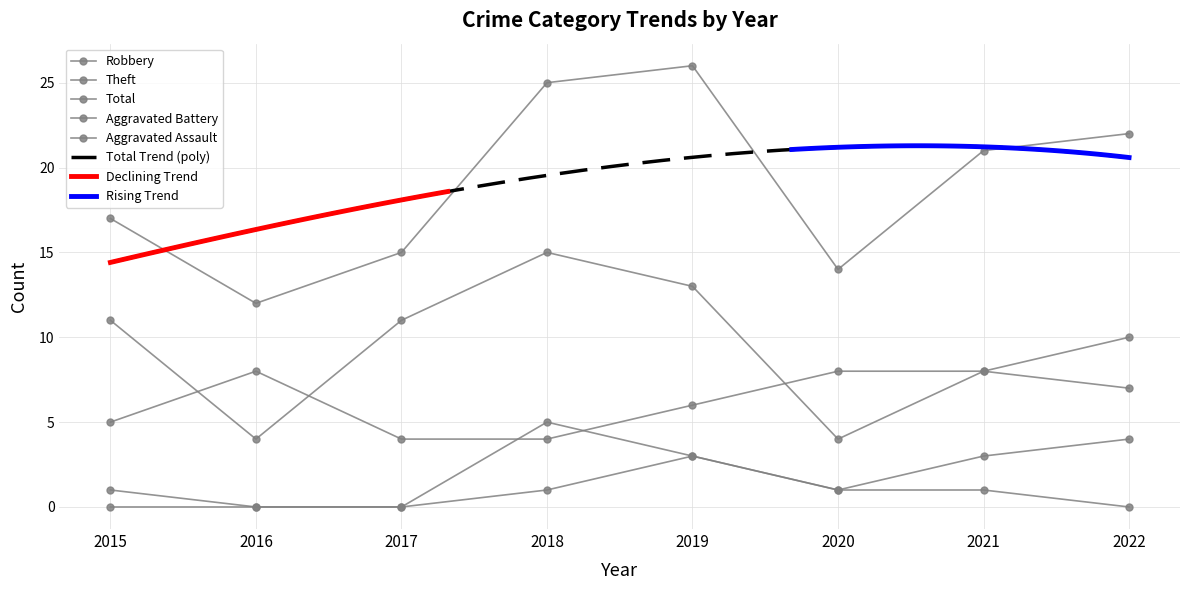

Count the Aggravated Assault values in the range 0 to 1.

7